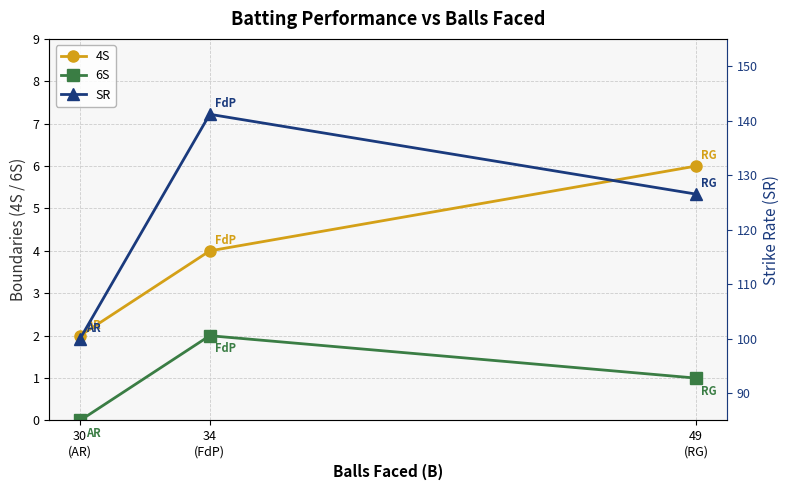

Which has a higher value, 34
(FdP) or 30
(AR)?

34
(FdP)